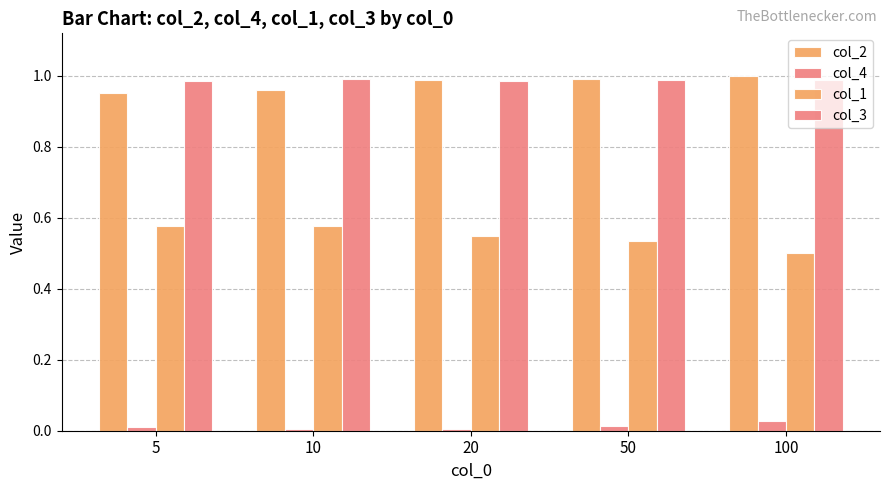

What is the total value across all series at 100?

2.5